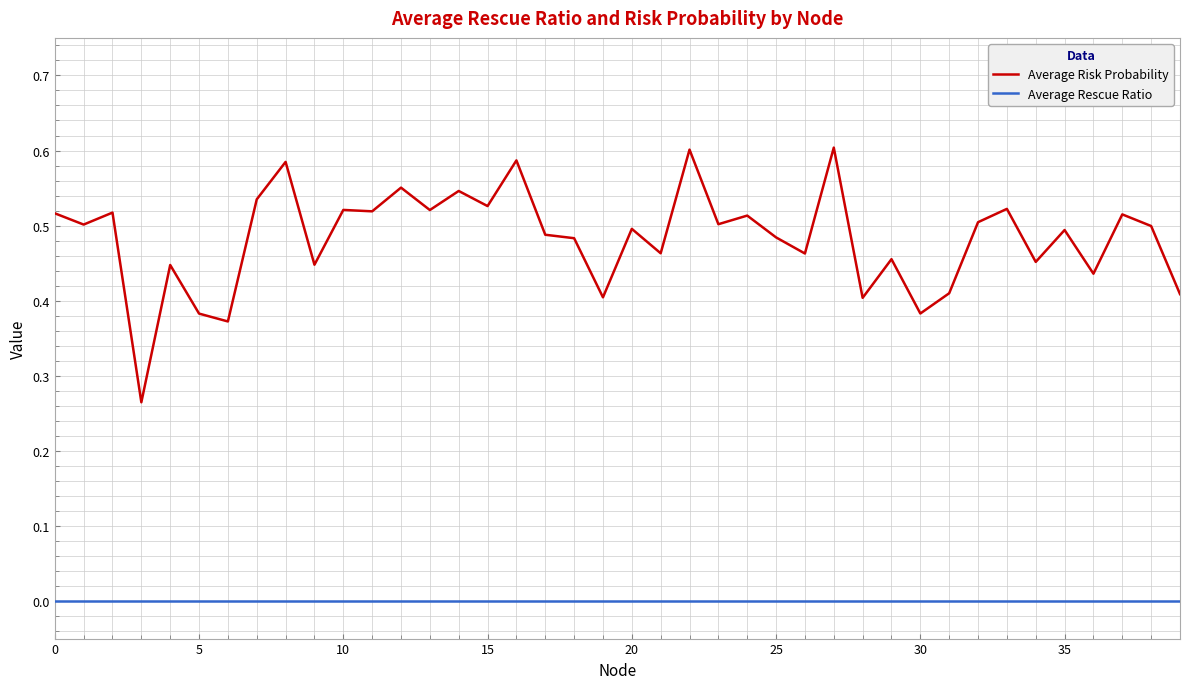

List the series in order of their overall mean, lowest first.

Average Rescue Ratio, Average Risk Probability